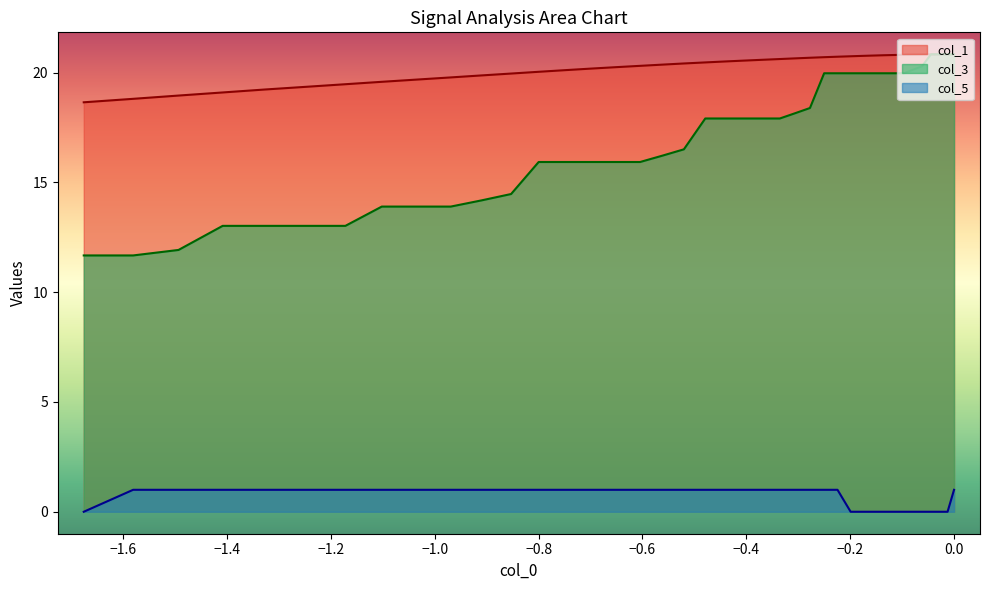

True or false: col_0 and col_5 intersect in this chart.

False